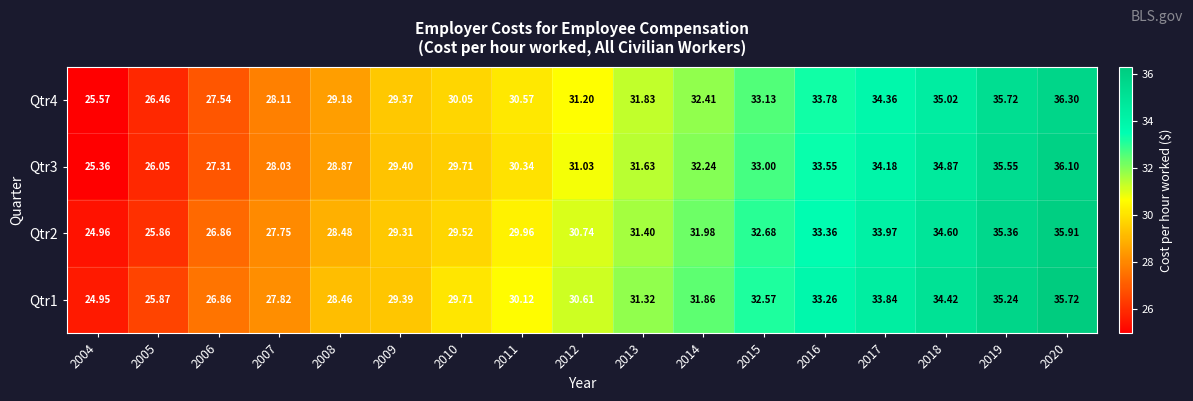

How many categories are shown in the chart?

17